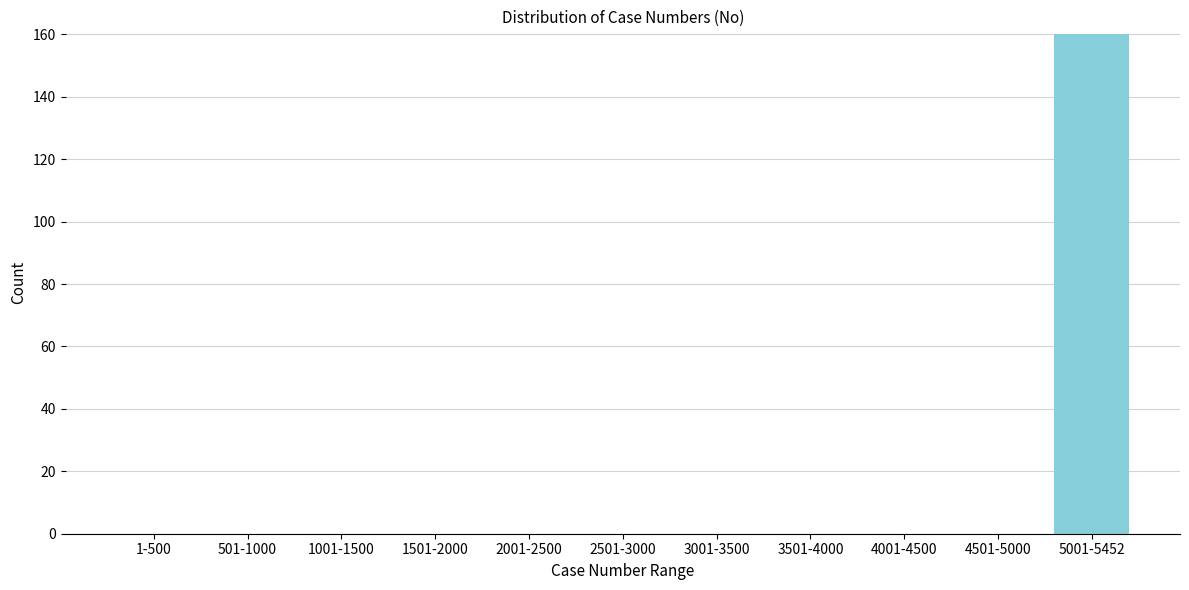

Reading right to left, extract all data points from this chart.

5001-5452=160	4501-5000=0	4001-4500=0	3501-4000=0	3001-3500=0	2501-3000=0	2001-2500=0	1501-2000=0	1001-1500=0	501-1000=0	1-500=0